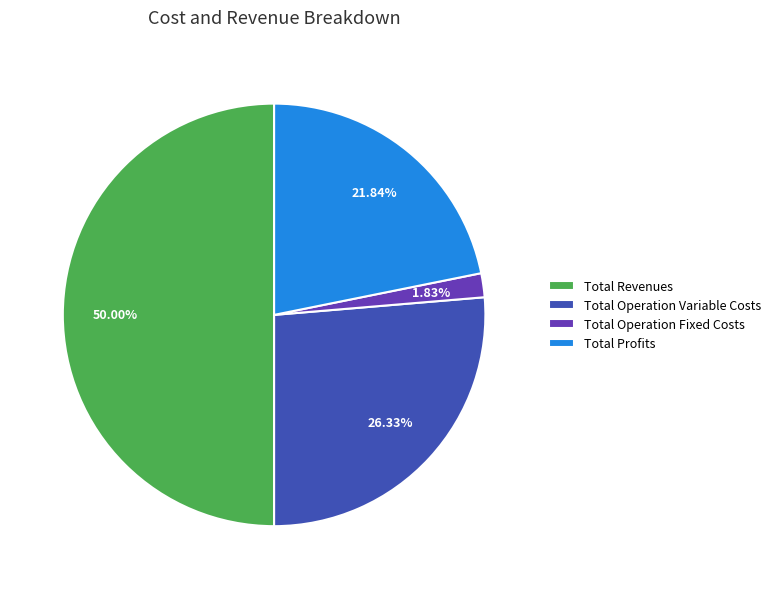

To the nearest percent, what is the average slice percentage?

25%